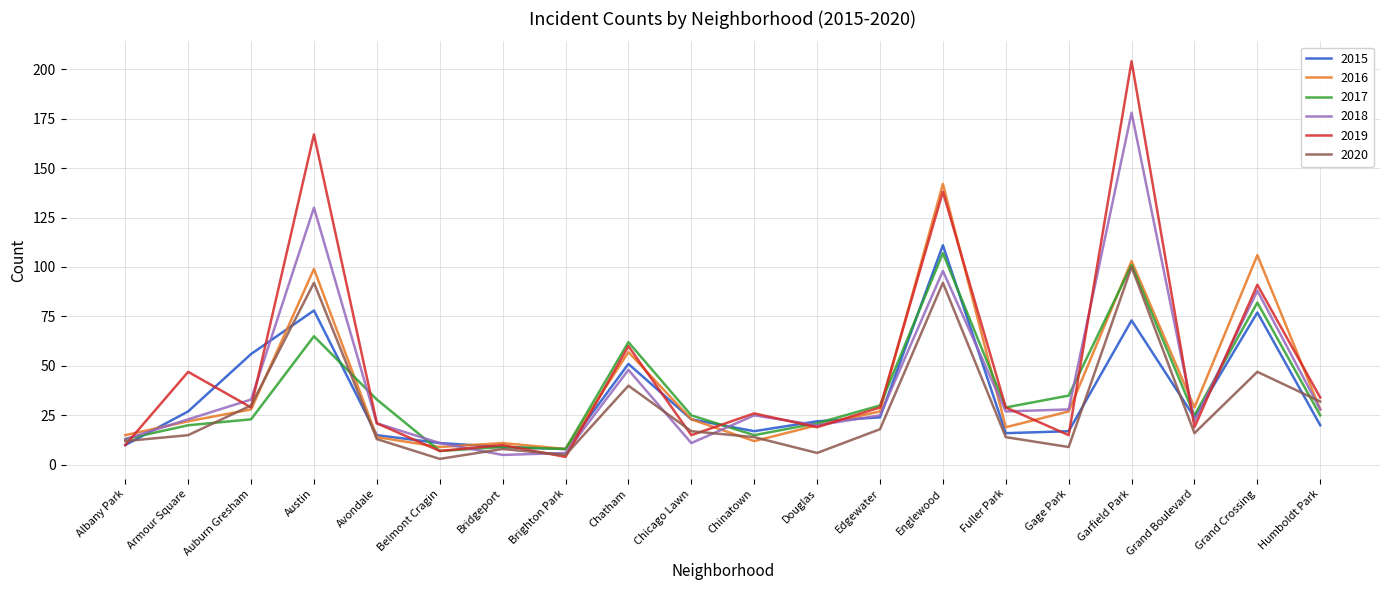

True or false: 2016 and 2019 cross at least once.

True